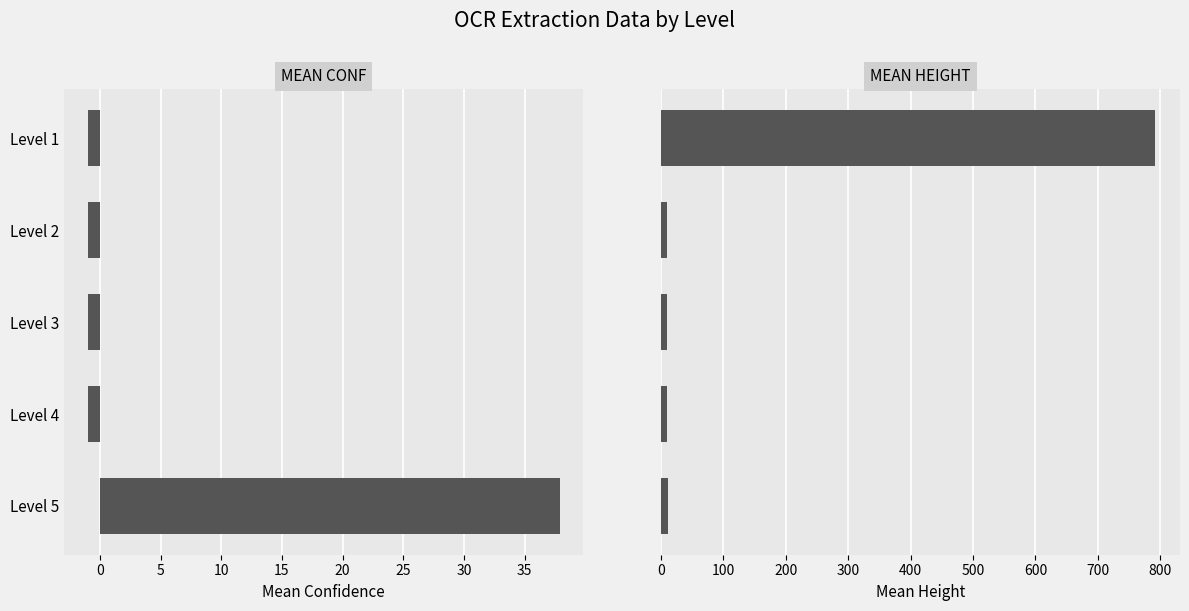

What is the sum of all mean conf values?

33.9